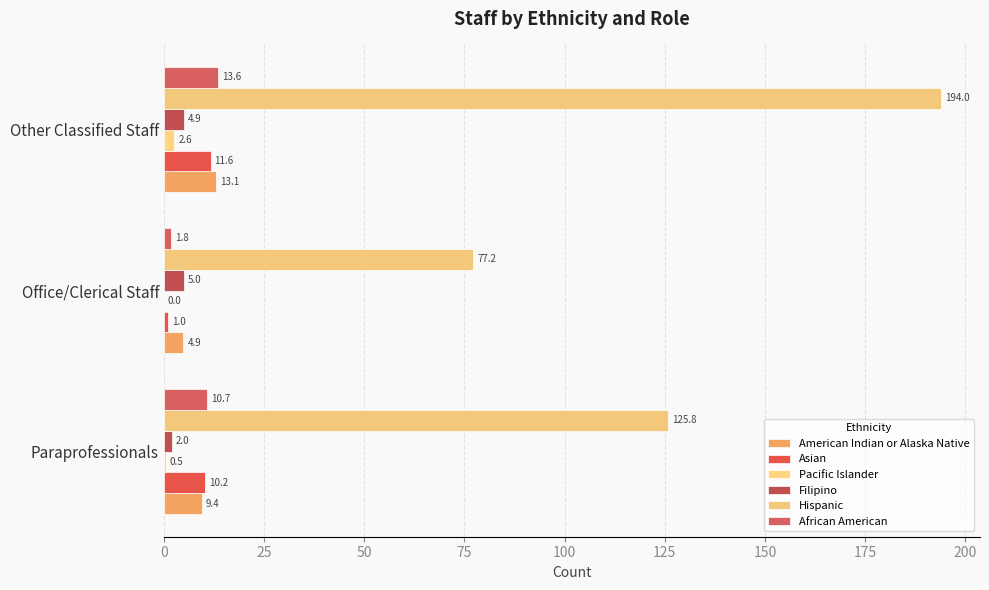

What is the lowest value of the African American series?

1.8